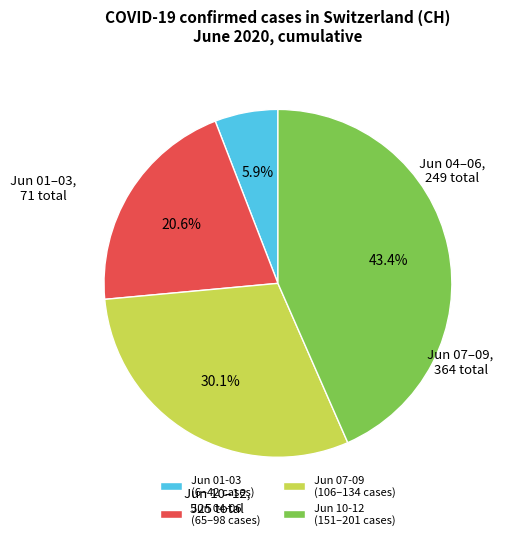

Is the sum of Jun 04-06 (65–98 cases) and Jun 10-12 (151–201 cases) greater than half?

Yes